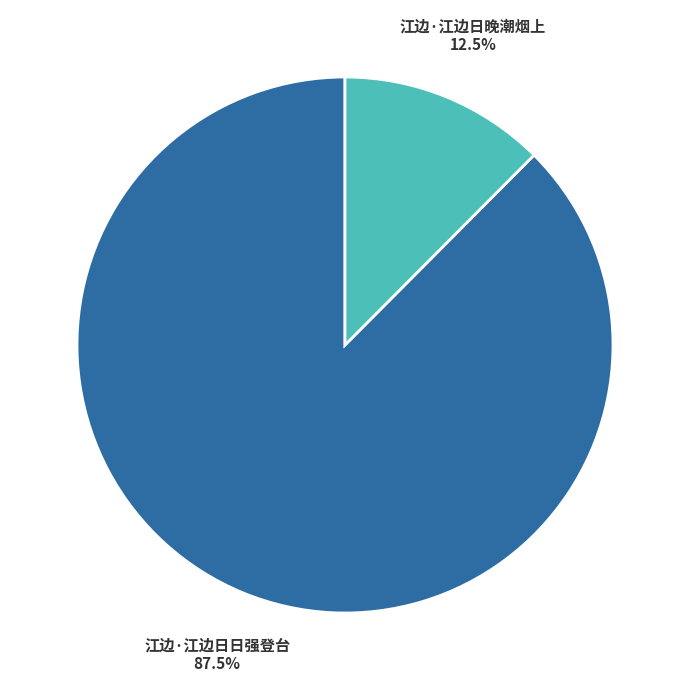

Does 江边·江边日晚潮烟上 account for over 50% of the chart?

No